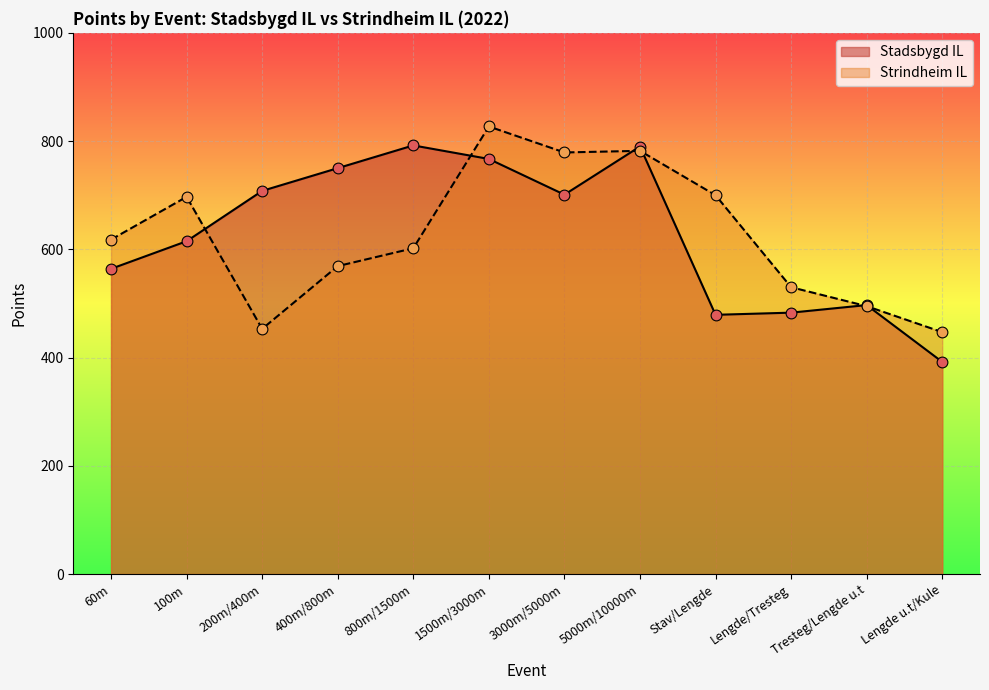

Which series has the largest Y range (max minus min)?

Stadsbygd IL